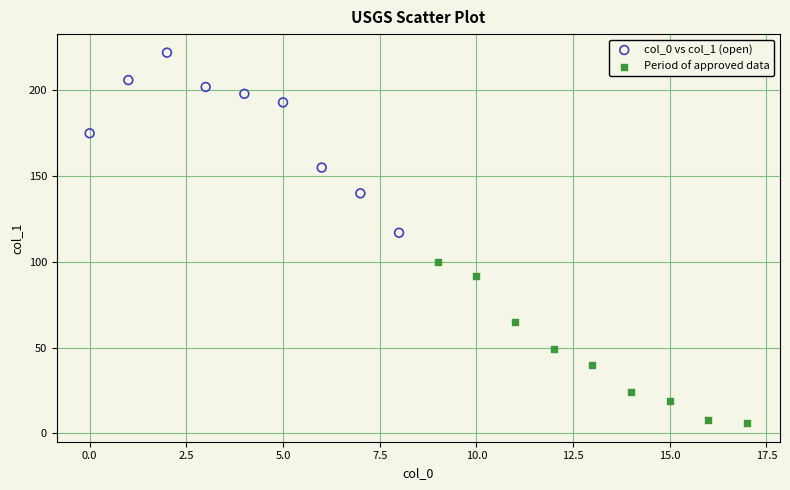

Which series contains the highest Y value?

col_0 vs col_1 (open)